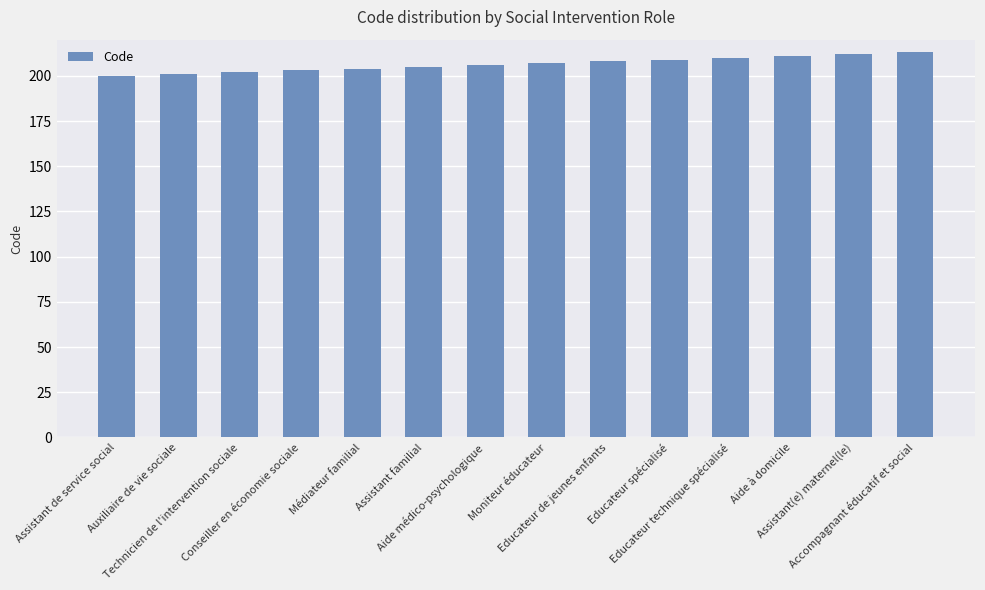

What is the difference between the maximum and minimum values?

13